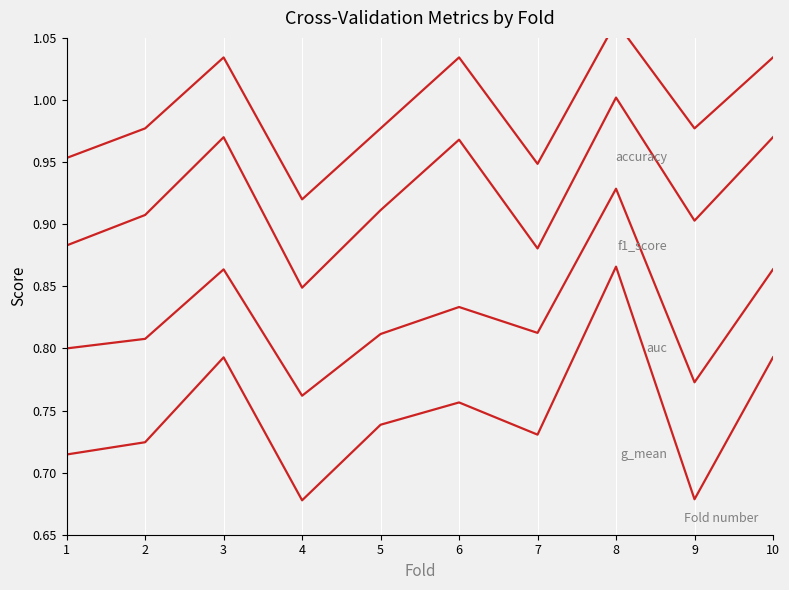

True or false: g_mean has a value of 0.7 at 1.

True